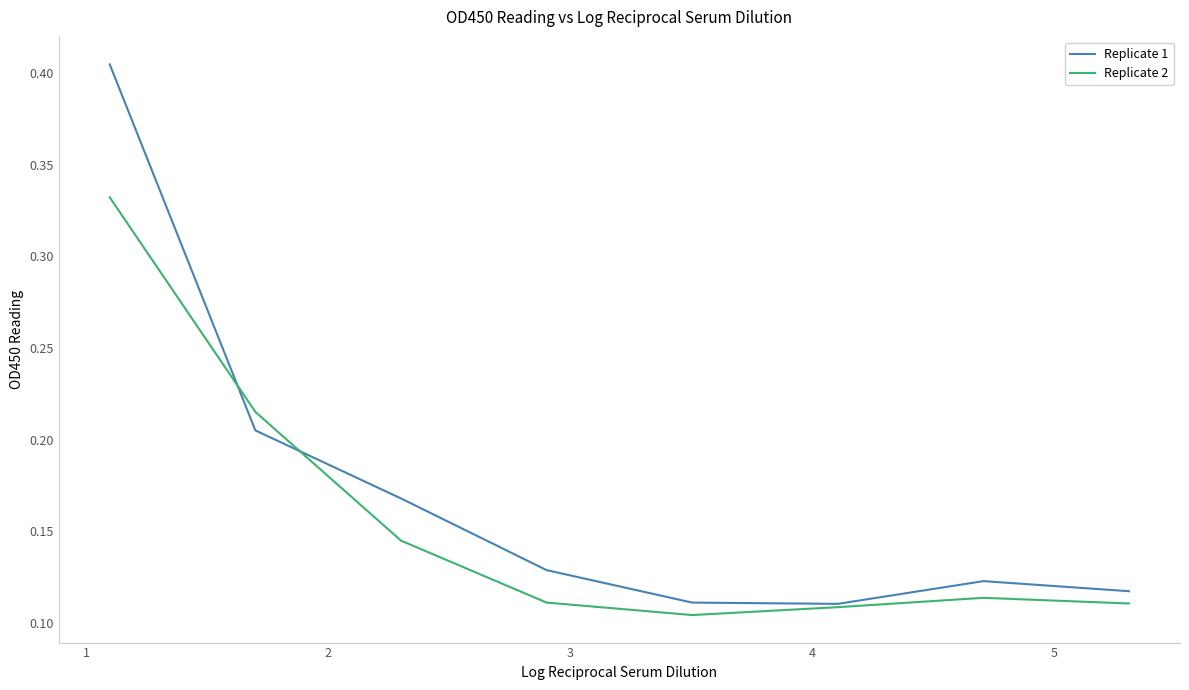

Rank the series by their maximum value, from lowest to highest.

Replicate 2, Replicate 1